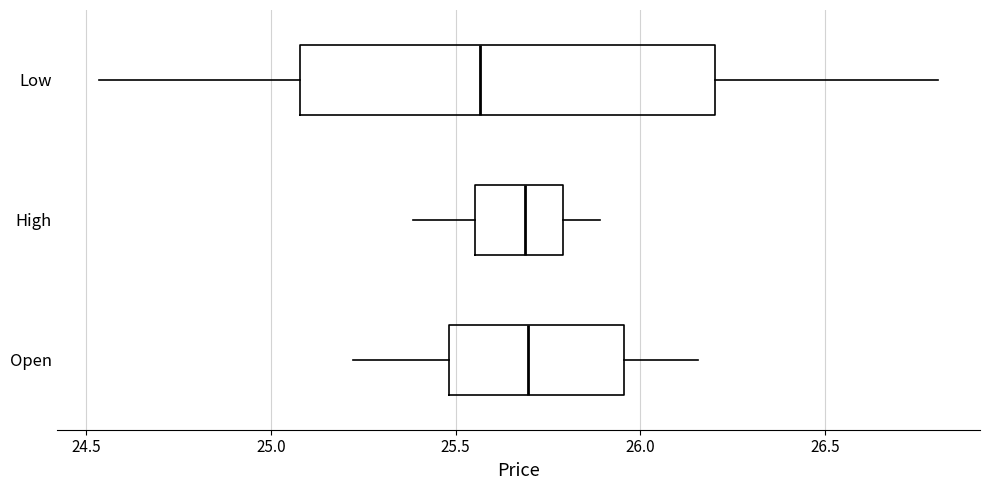

Where does the median line of the box for High sit on the x-axis? The values are not printed on the chart, so give them approximately, as read against the axis.

25.70